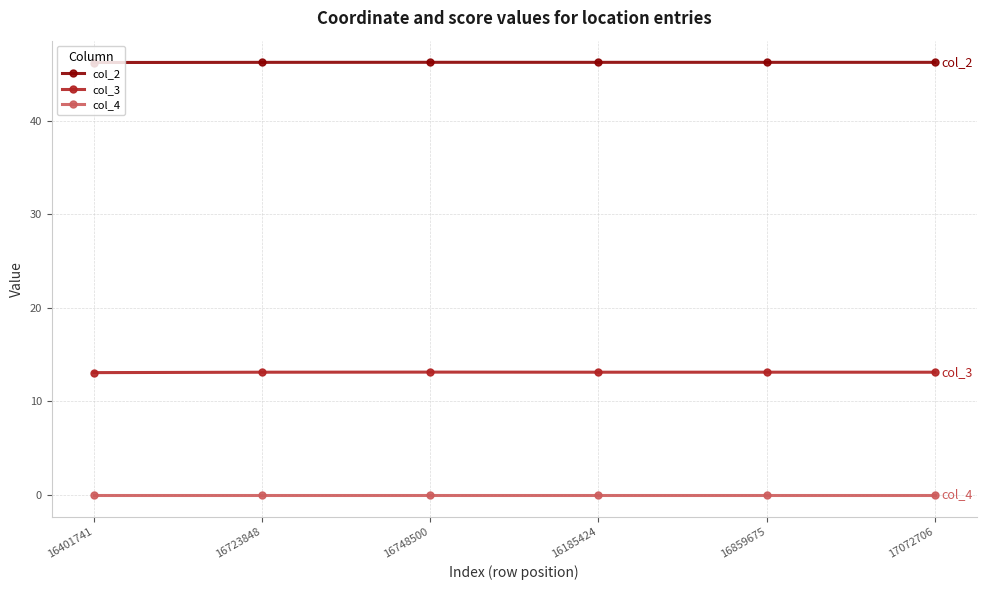

Does the chart have visible grid lines?

Yes